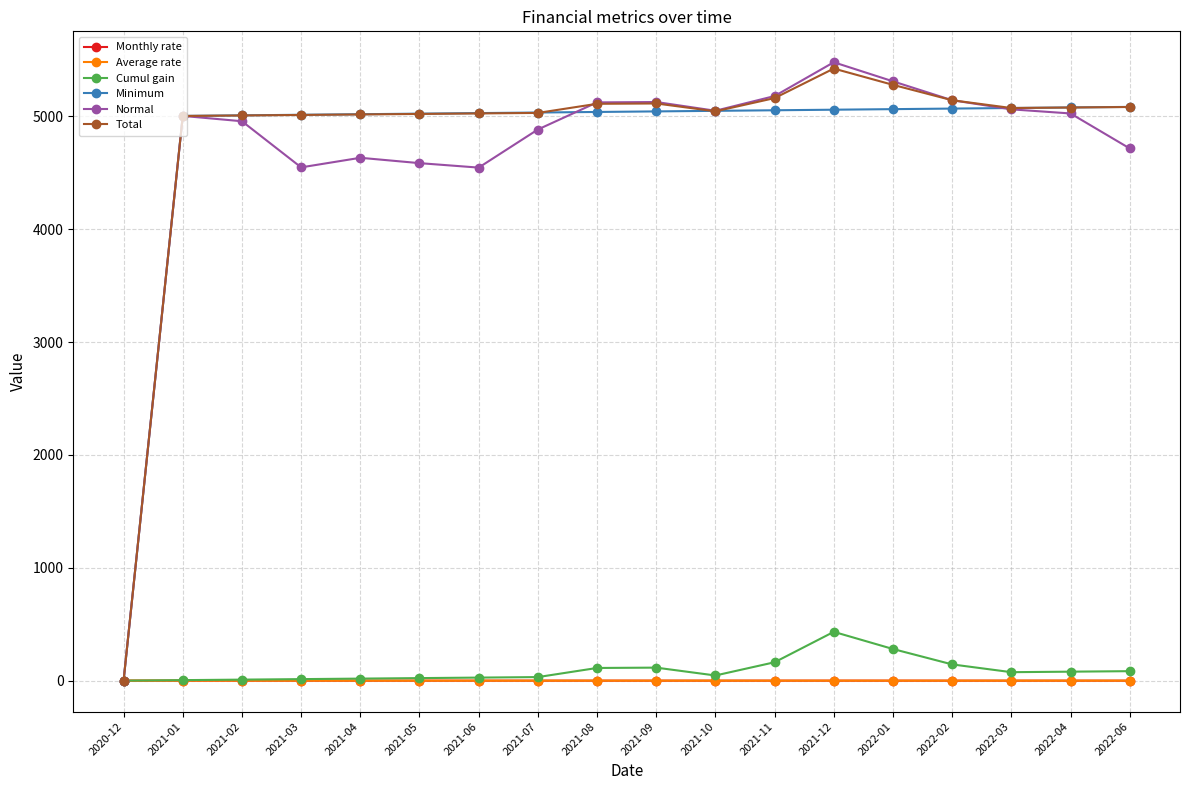

What is the label of the 12th point from the right?

2021-06